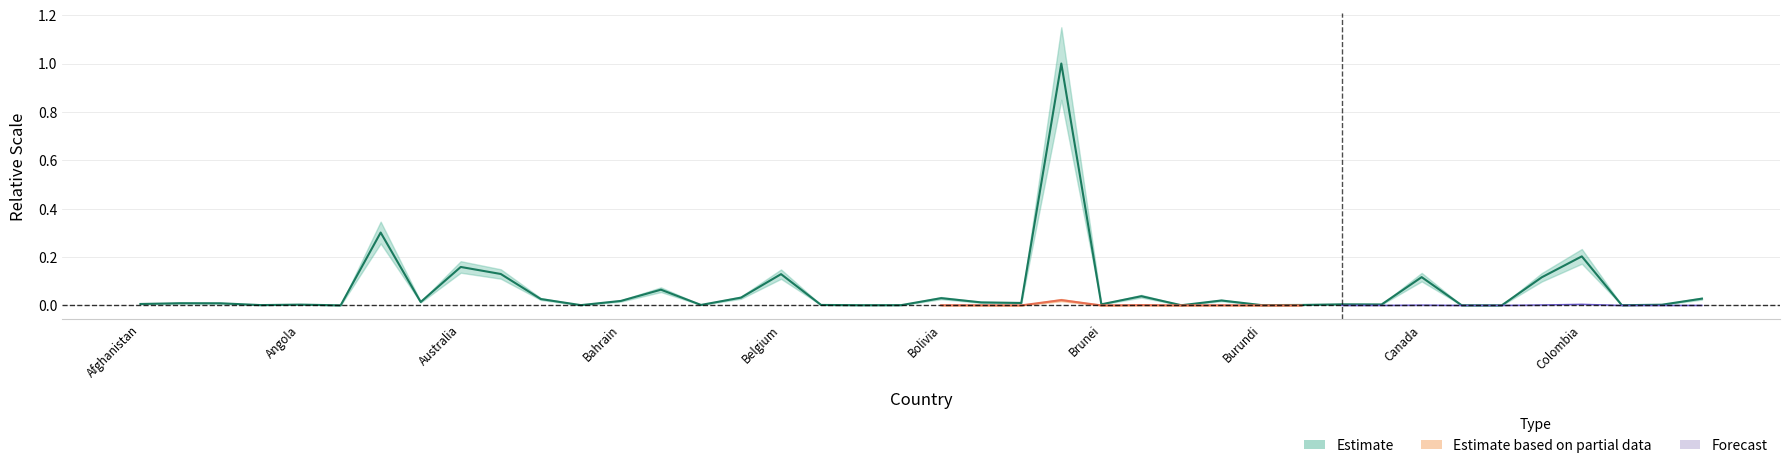

Rank the categories by value from highest to lowest.

Brazil, Argentina, Colombia, Australia, Austria, Belgium, Canada, Chile, Bangladesh, Bulgaria, Belarus, Bolivia, Costa Rica, Azerbaijan, Burma, Bahrain, Armenia, Bosnia and Herzegovina, Botswana, Albania, Algeria, Afghanistan, Brunei, Cambodia, Cameroon, Angola, Congo (Kinshasa), Barbados, Belize, Cabo Verde, Andorra, Burundi, Bahamas, Bhutan, Benin, Congo (Brazzaville), Burkina Faso, Central African Republic, Antigua and Barbuda, Chad